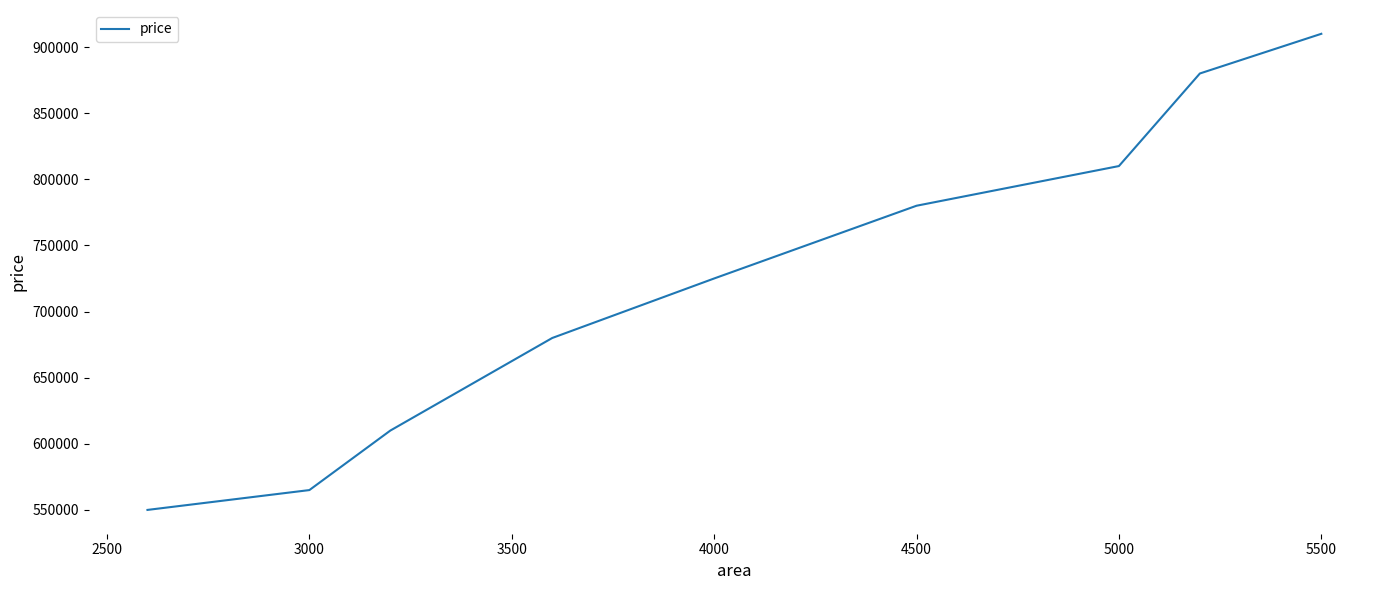

What is the difference between the maximum and minimum values?

360000